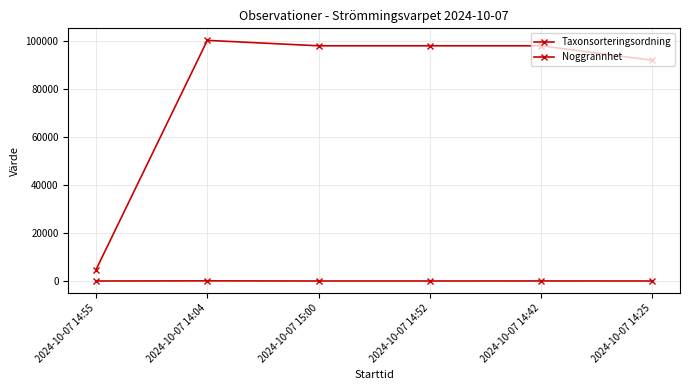

Reading left to right, list all the values displayed in this chart.

Taxonsorteringsordning: 2024-10-07 14:55=4772	2024-10-07 14:04=100263	2024-10-07 15:00=97999	2024-10-07 14:52=97999	2024-10-07 14:42=97999	2024-10-07 14:25=91991
Noggrannhet: 2024-10-07 14:55=4	2024-10-07 14:04=60	2024-10-07 15:00=4	2024-10-07 14:52=4	2024-10-07 14:42=25	2024-10-07 14:25=4